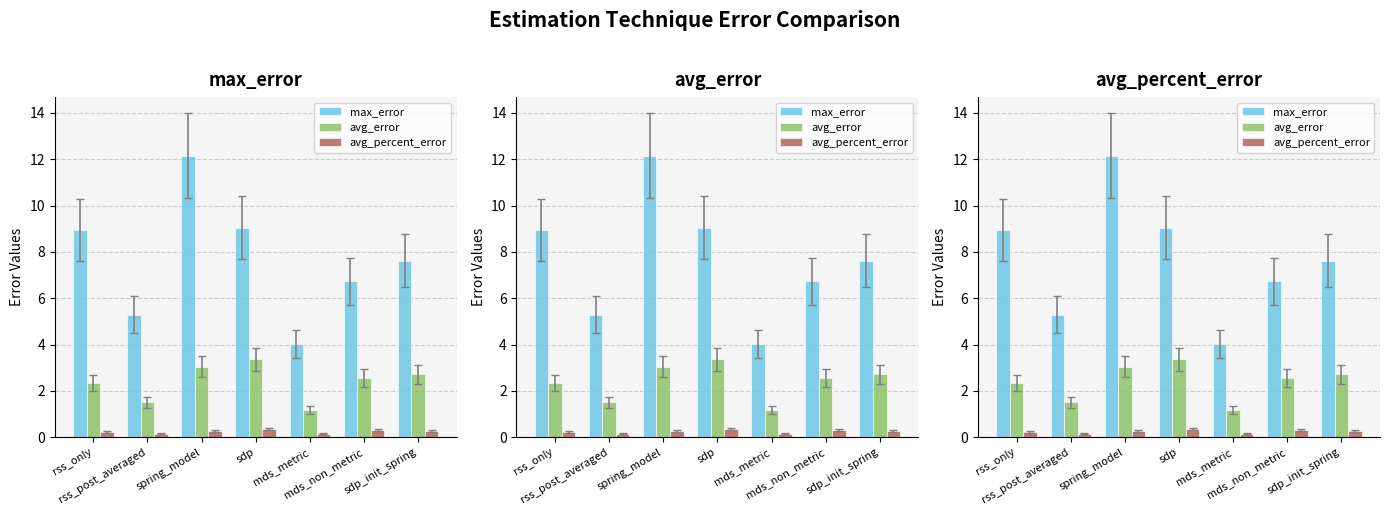

Between sdp and mds_metric, which series saw the biggest shift?

max_error